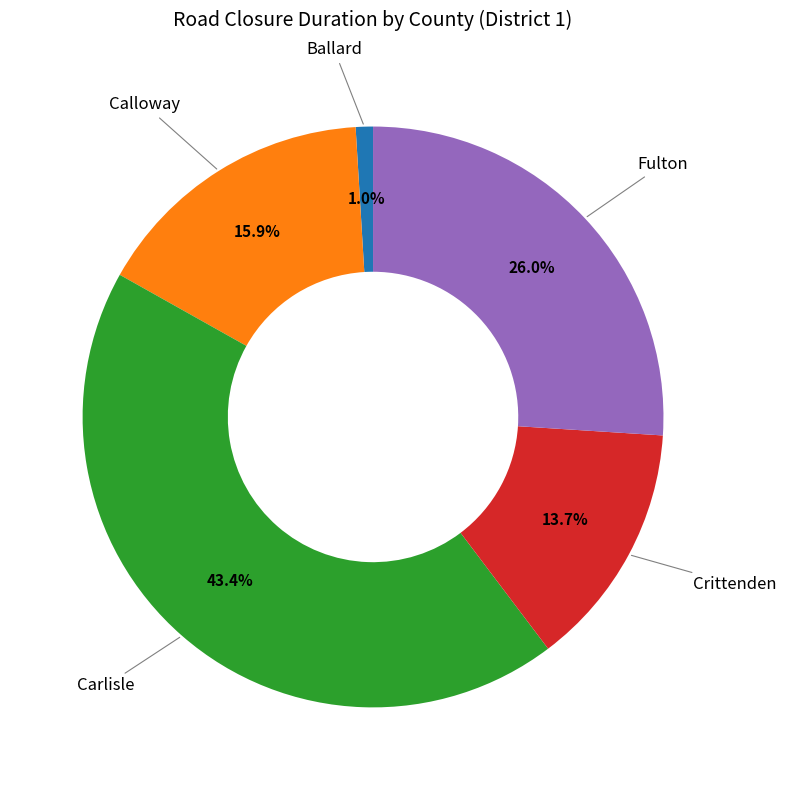

Is there a majority slice in this chart?

No